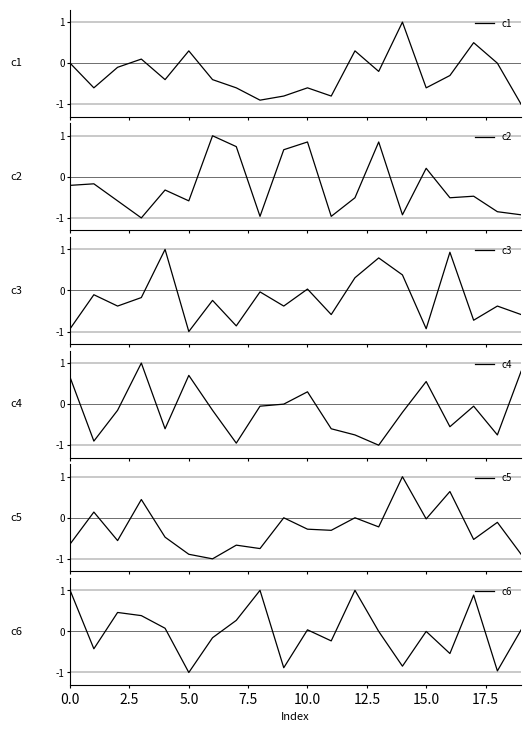

What is the minimum value for c1?

-1.0